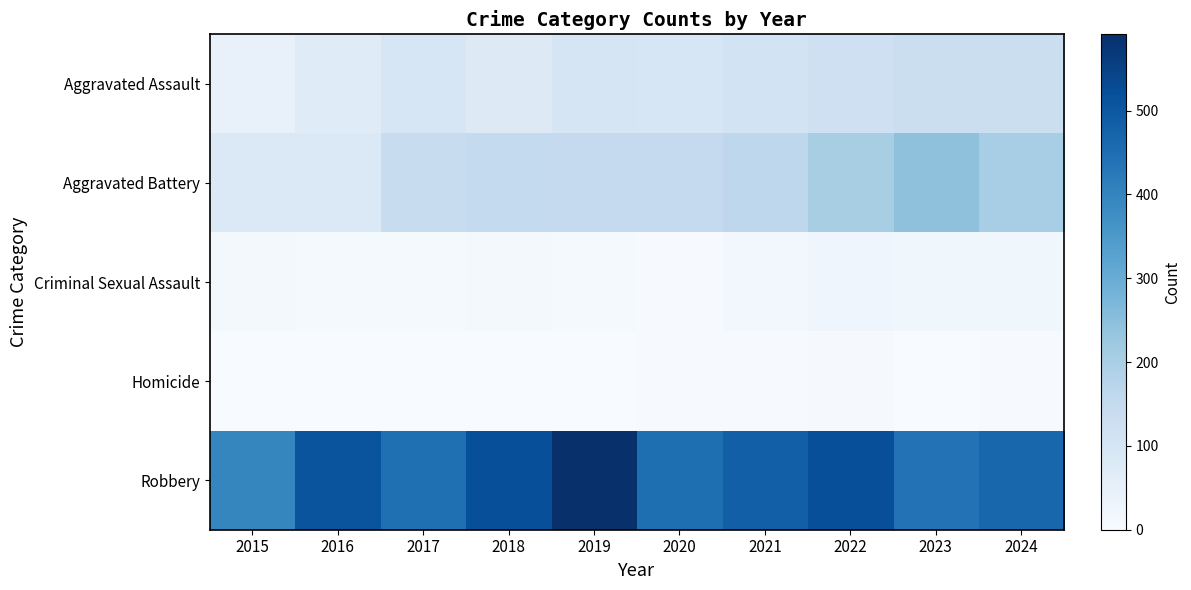

Reading left to right, what are all the values shown in this chart?

Aggravated Assault: 2015=46	2016=71	2017=95	2018=77	2019=98	2020=94	2021=110	2022=121	2023=130	2024=133
Aggravated Battery: 2015=82	2016=82	2017=142	2018=152	2019=148	2020=150	2021=163	2022=202	2023=244	2024=205
Criminal Sexual Assault: 2015=12	2016=8	2017=8	2018=11	2019=8	2020=3	2021=14	2022=24	2023=22	2024=21
Homicide: 2015=0	2016=1	2017=1	2018=1	2019=2	2020=3	2021=4	2022=6	2023=2	2024=4
Robbery: 2015=395	2016=510	2017=446	2018=520	2019=591	2020=450	2021=484	2022=521	2023=439	2024=468